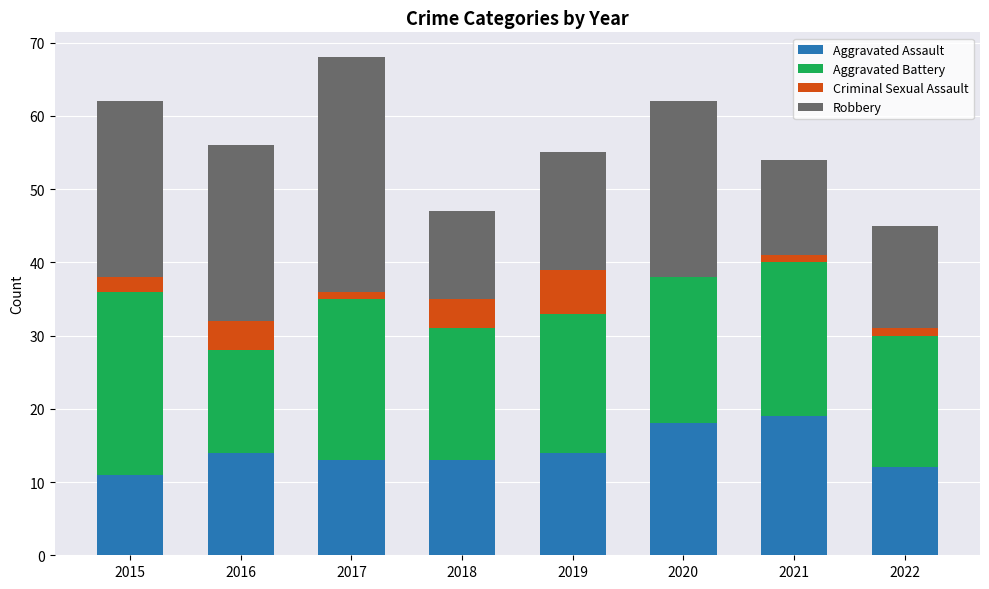

What is the highest value of the Aggravated Assault series?

19